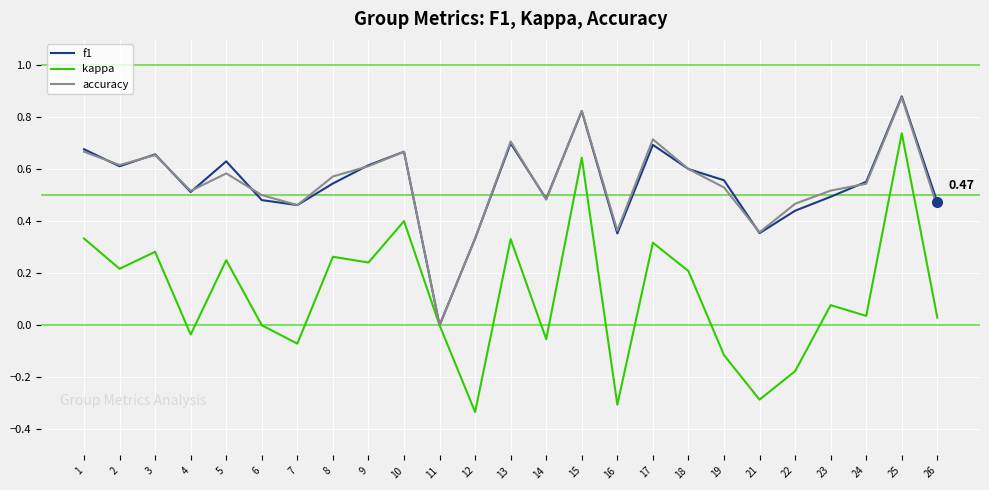

What is the total value across all series at 10?

1.7